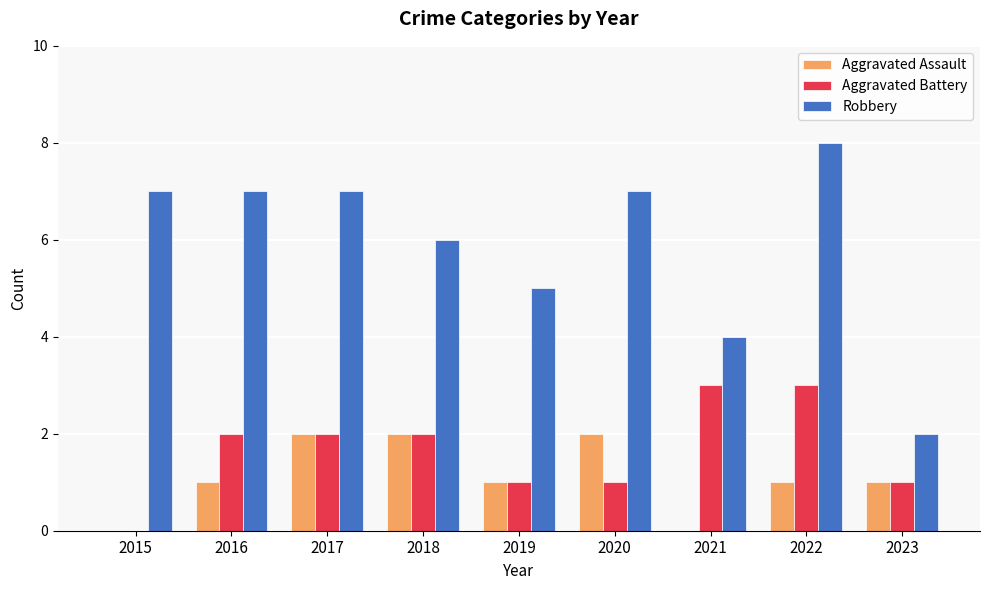

What are all the series names shown in the legend?

Aggravated Assault, Aggravated Battery, Robbery